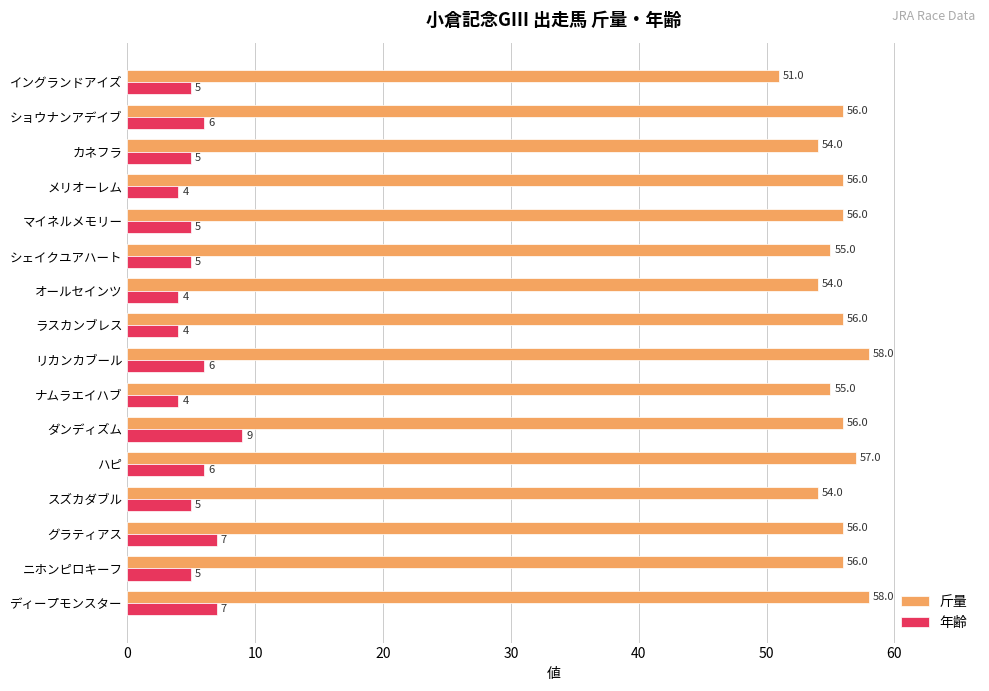

What is the spread (max minus min) of values at マイネルメモリー?

51